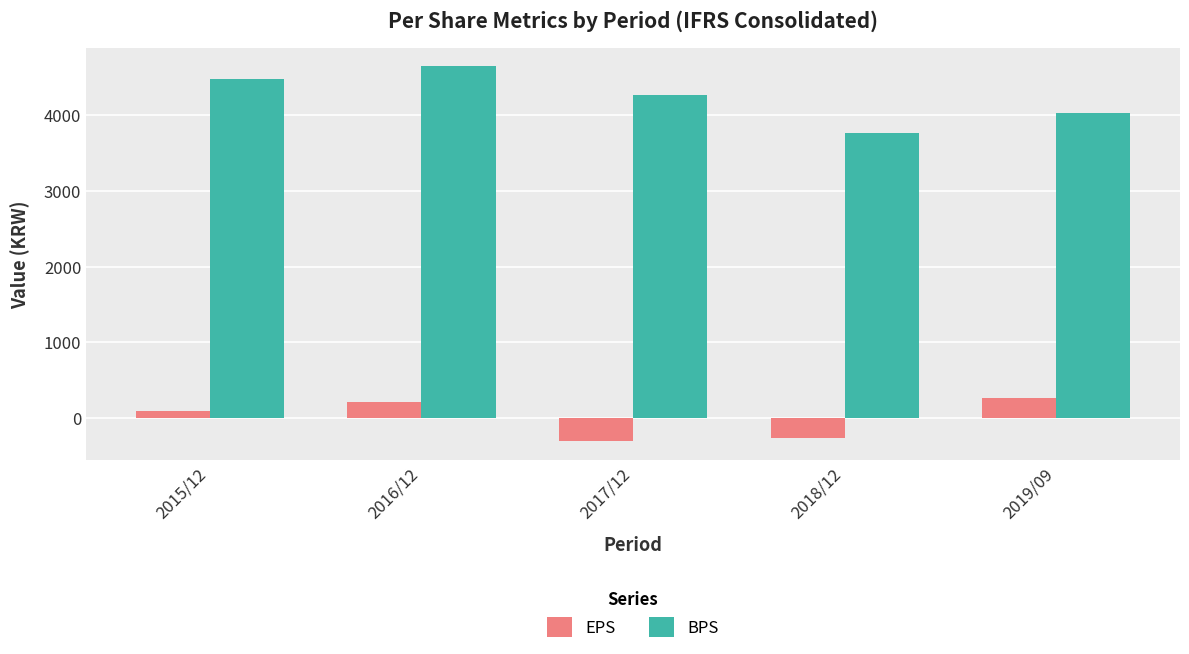

What is the value of the EPS bar at the 1st from the left?

96